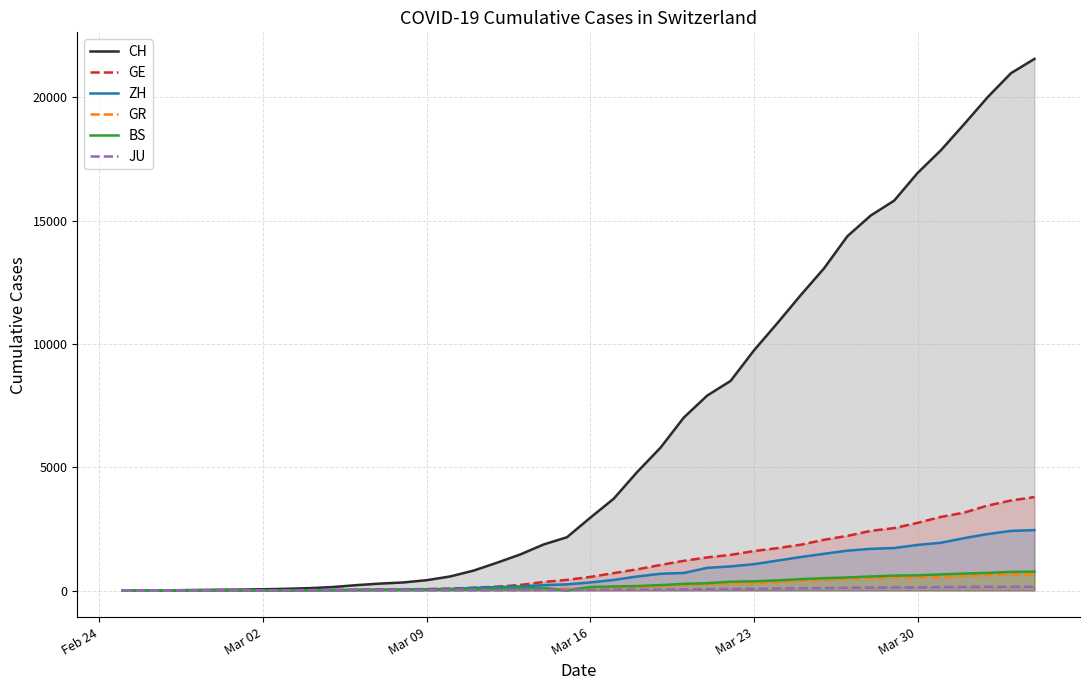

What is the maximum value for BS?

767